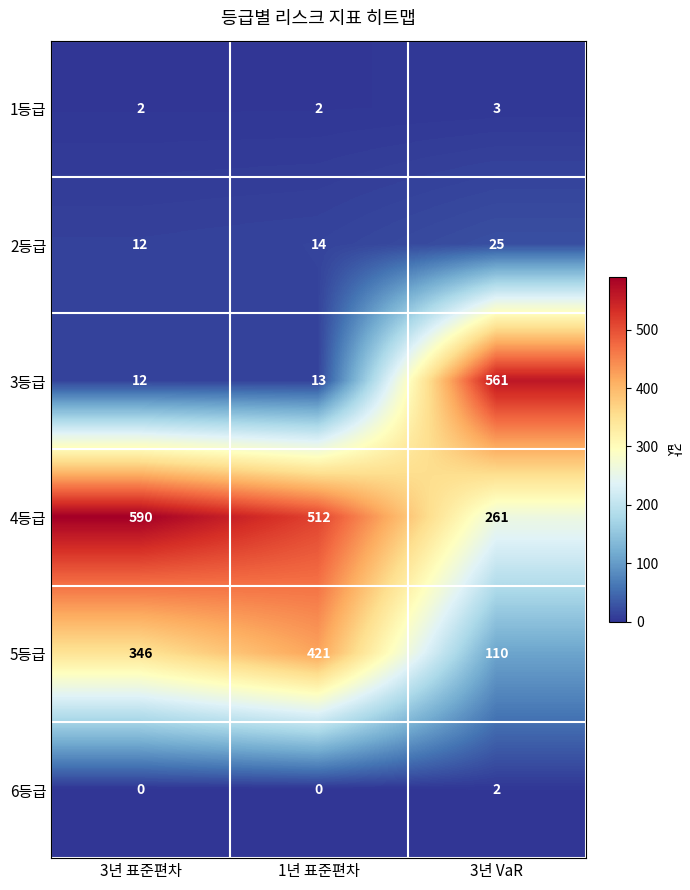

Reading left to right, list all the values displayed in this chart.

1등급: 3년 표준편차=2	1년 표준편차=2	3년 VaR=3
2등급: 3년 표준편차=12	1년 표준편차=14	3년 VaR=25
3등급: 3년 표준편차=12	1년 표준편차=13	3년 VaR=561
4등급: 3년 표준편차=590	1년 표준편차=512	3년 VaR=261
5등급: 3년 표준편차=346	1년 표준편차=421	3년 VaR=110
6등급: 3년 표준편차=0	1년 표준편차=0	3년 VaR=2